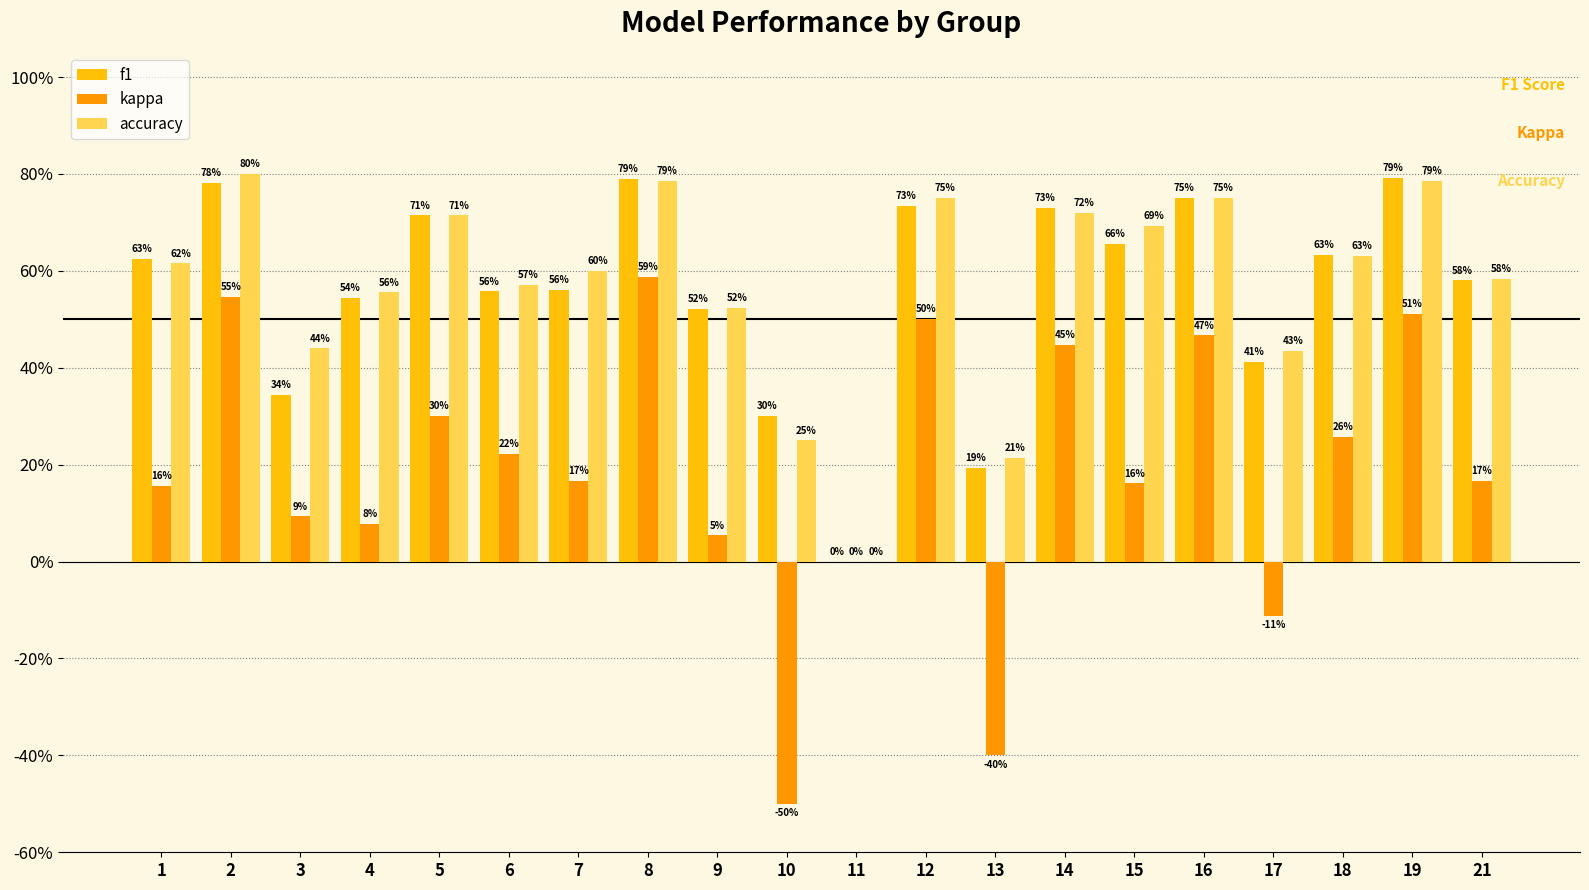

What value does the kappa series have at 8?

0.6